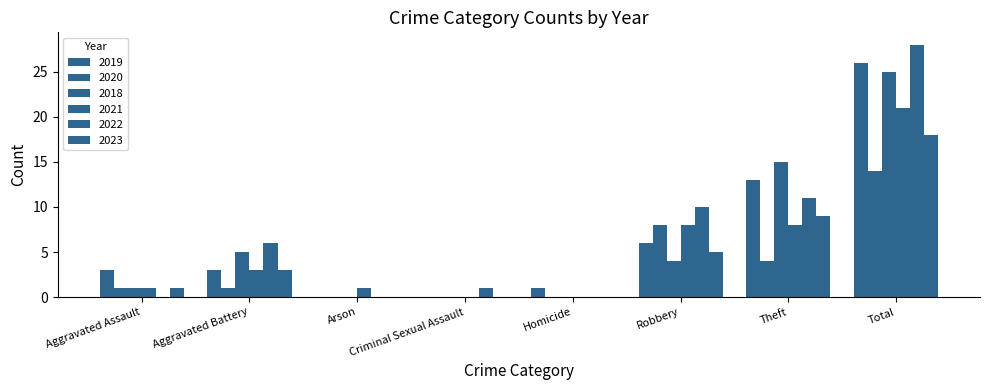

At which label does 2019 reach its minimum?

Arson